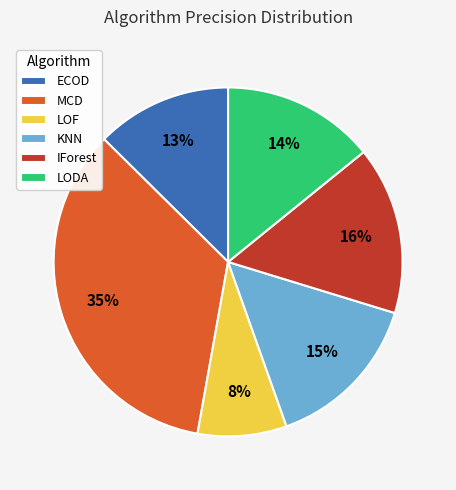

Which category has the smallest portion of the pie?

LOF